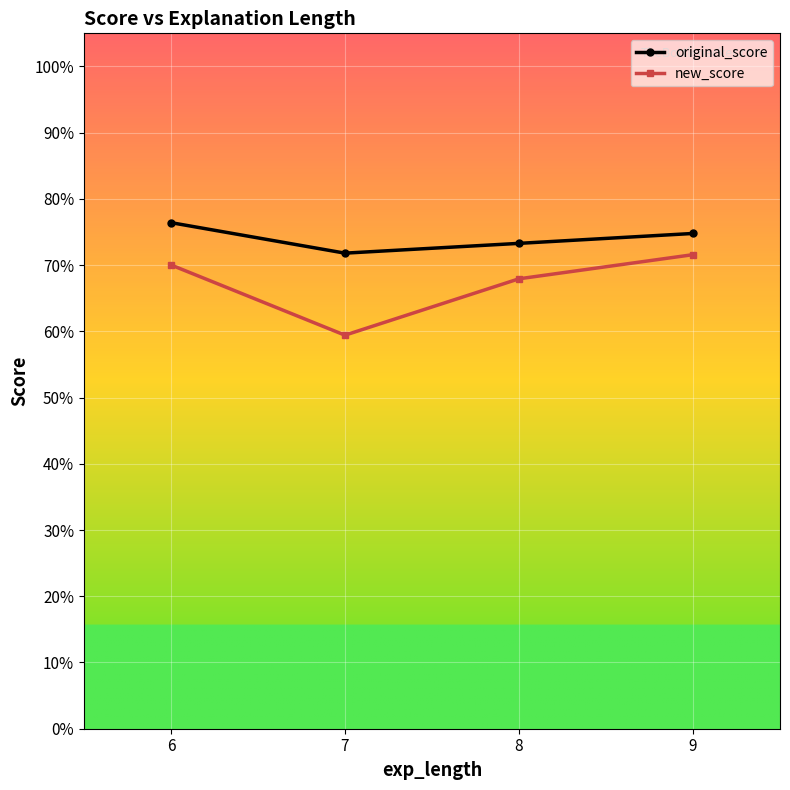

Is this an area chart (filled region under the line)?

No